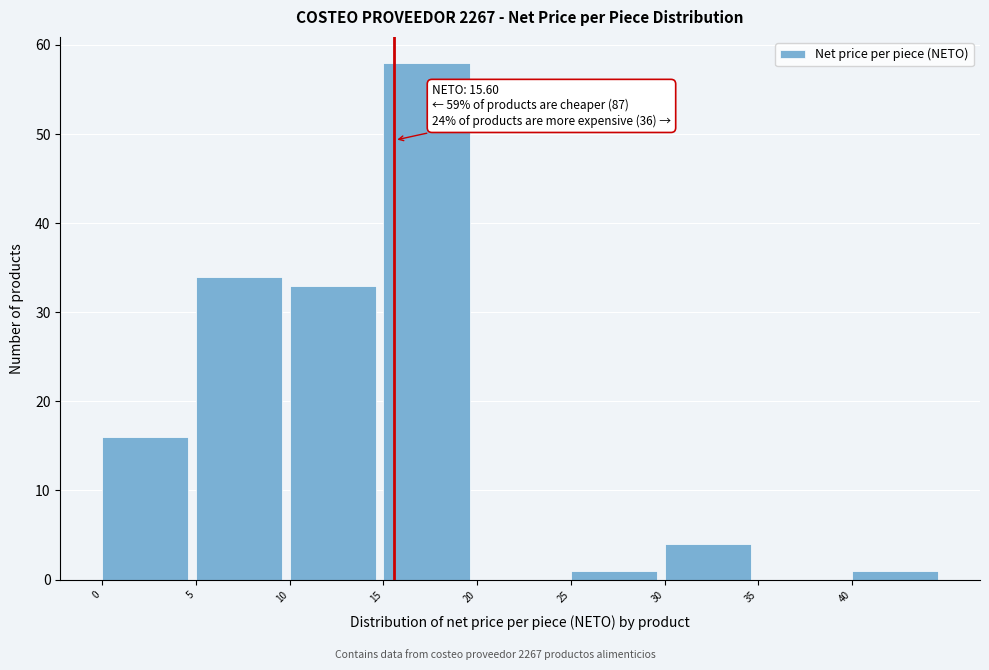

Which range on the x-axis has the tallest bar?

15 to 20